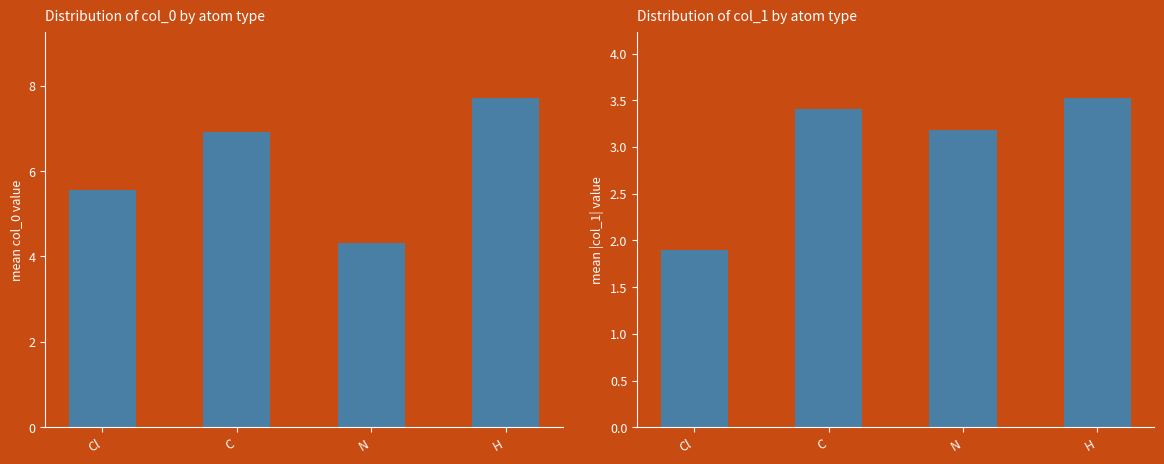

What is the difference between the col_0 mean values at C and Cl?

1.4